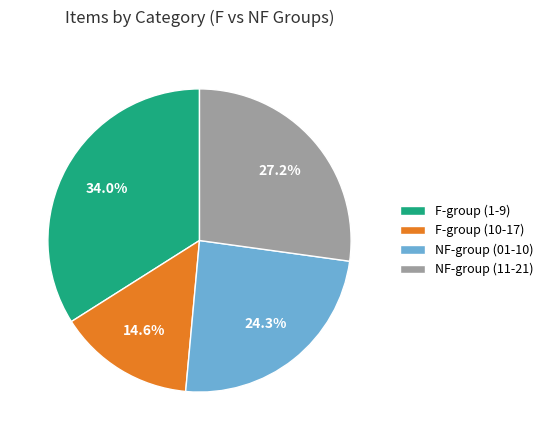

To the nearest percent, what is the difference between the largest and smallest slice percentages?

19%